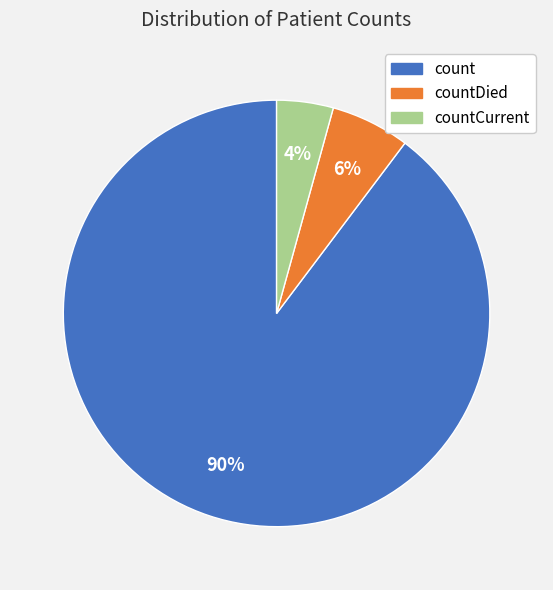

How many segments does this pie chart have?

3